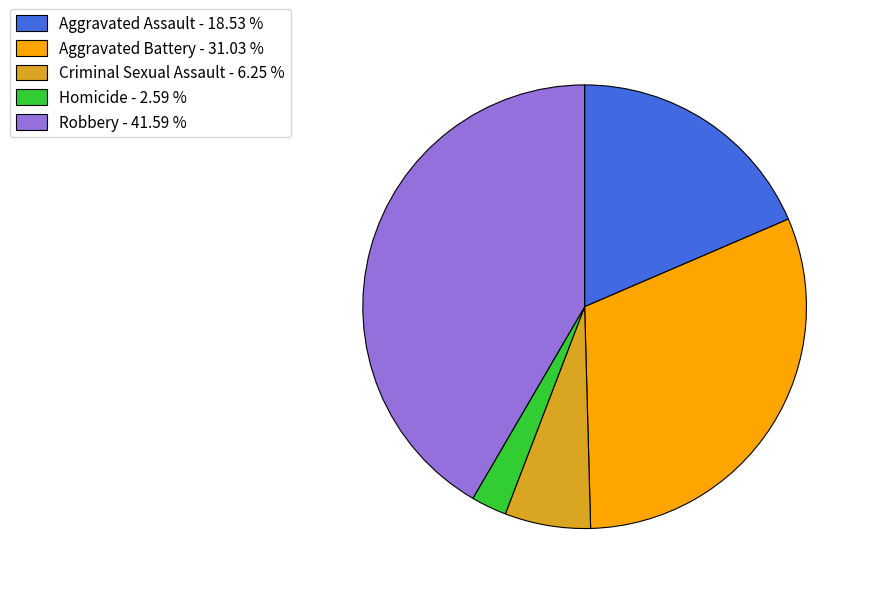

The Aggravated Battery slice represents 31% of the pie. True or false?

True